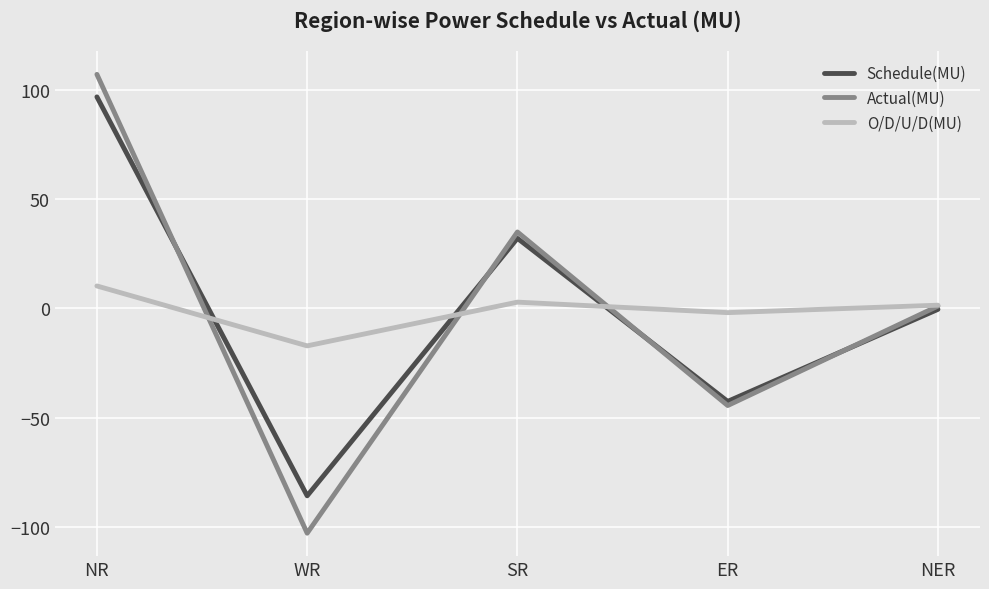

Which series has the widest spread of values?

Actual(MU)